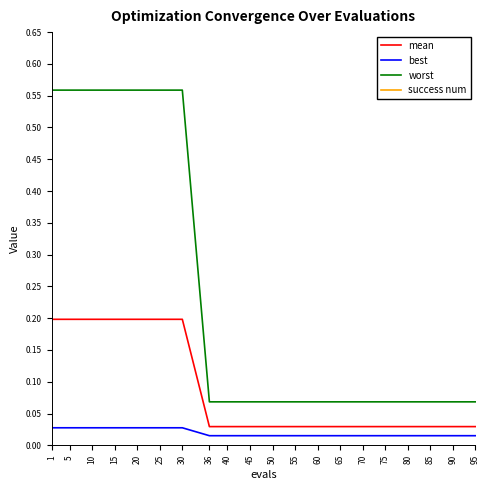

Is this an area chart (filled region under the line)?

No